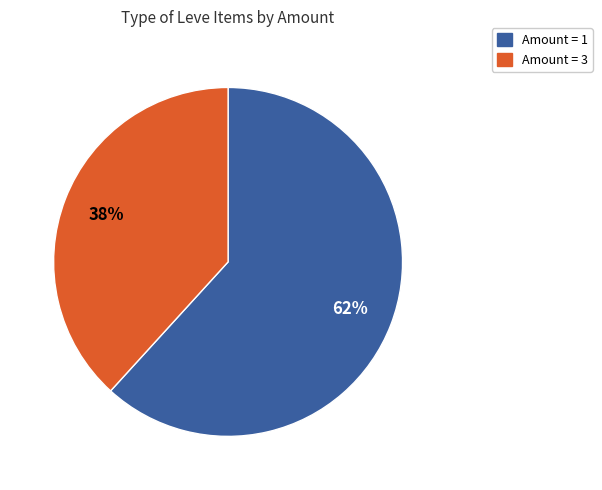

To the nearest percent, what is the difference between the largest and smallest slice percentages?

24%